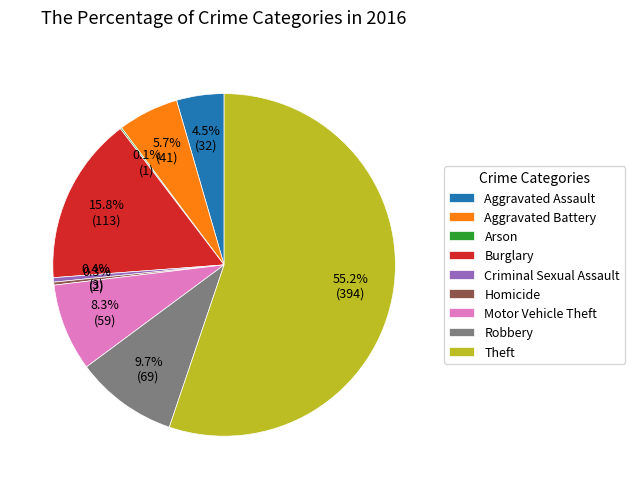

To the nearest percent, what is the difference between the Burglary and Aggravated Battery slice percentages?

10%